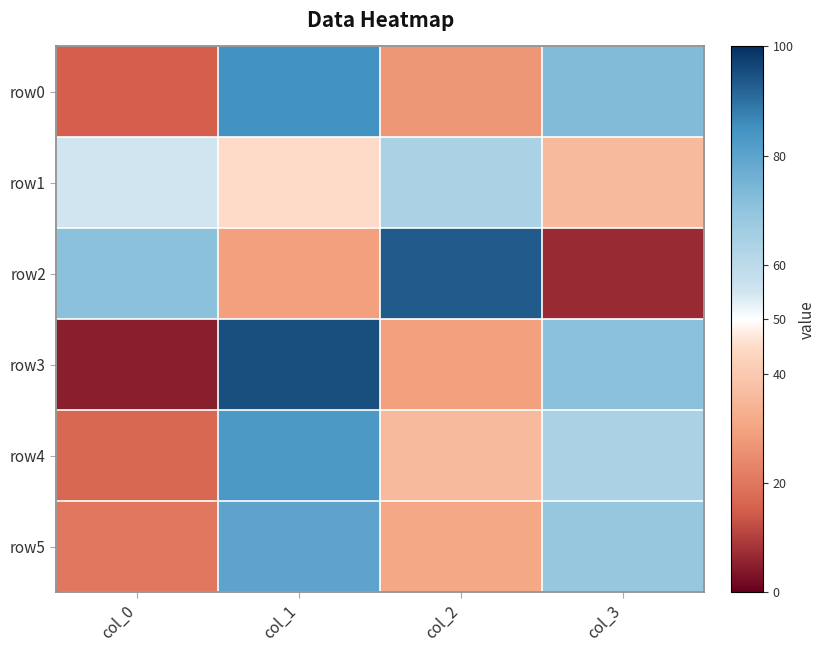

Rank the series at col_2 from highest to lowest value.

row2, row1, row4, row5, row3, row0